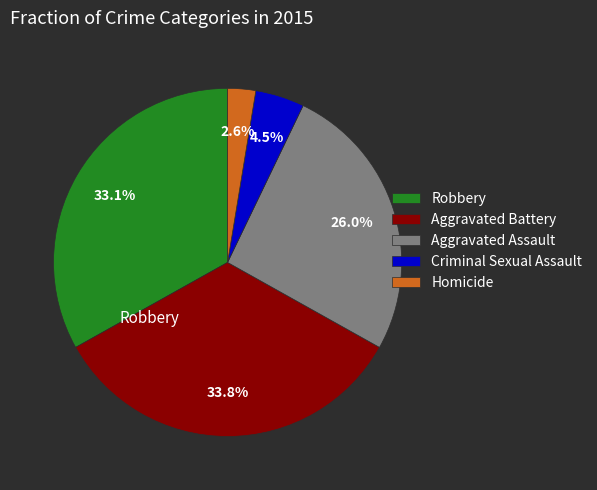

The Aggravated Battery slice represents 27% of the pie. True or false?

False